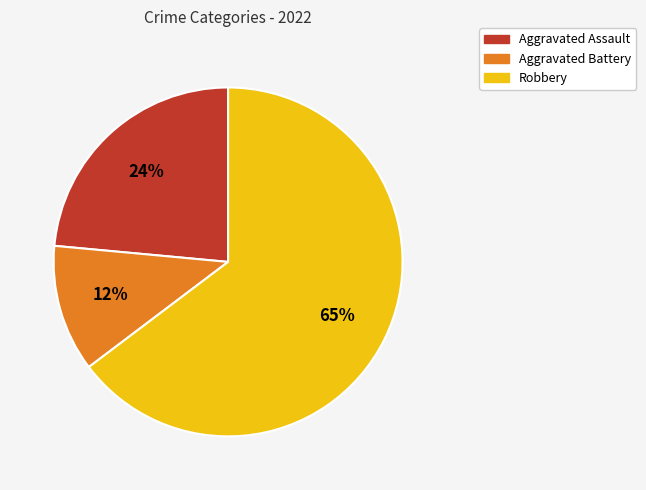

To the nearest percent, what is the average slice percentage?

33%